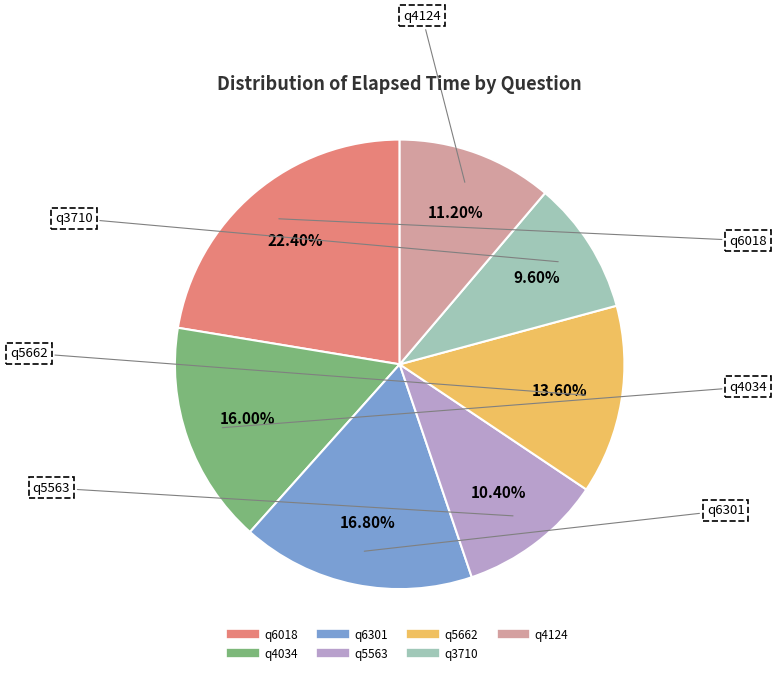

The q5563 slice represents 10% of the pie. True or false?

True